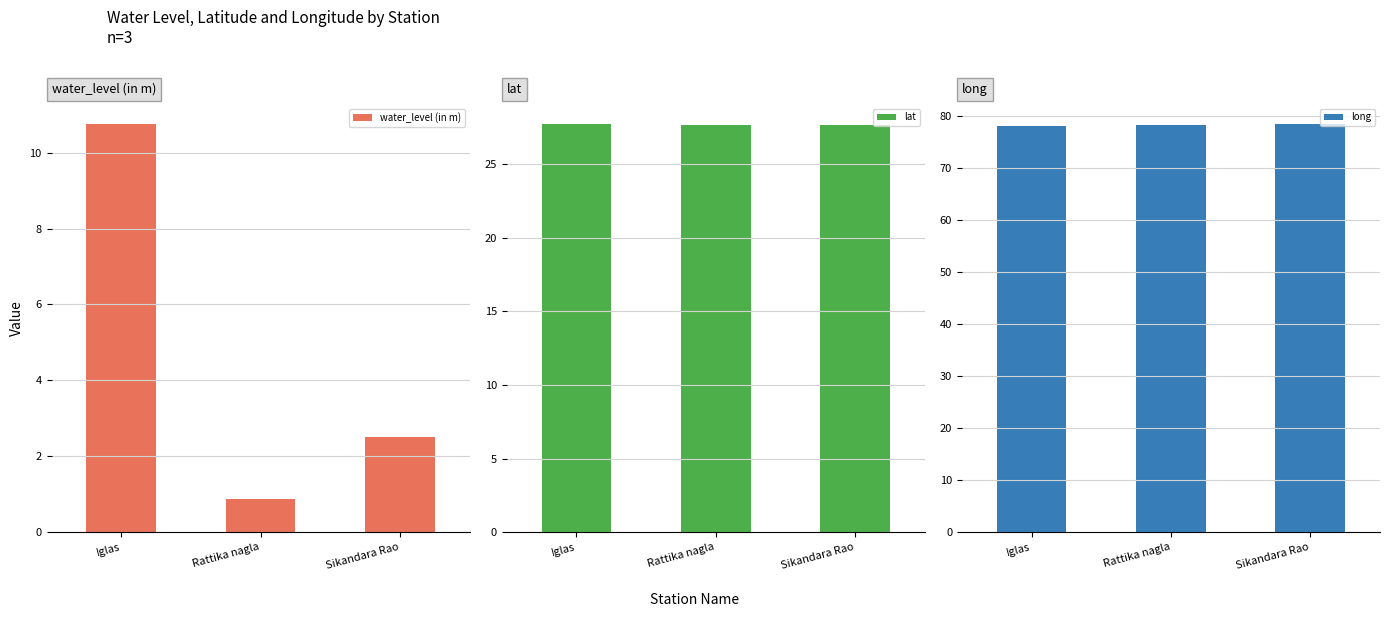

What is the minimum value shown in the chart?

0.9